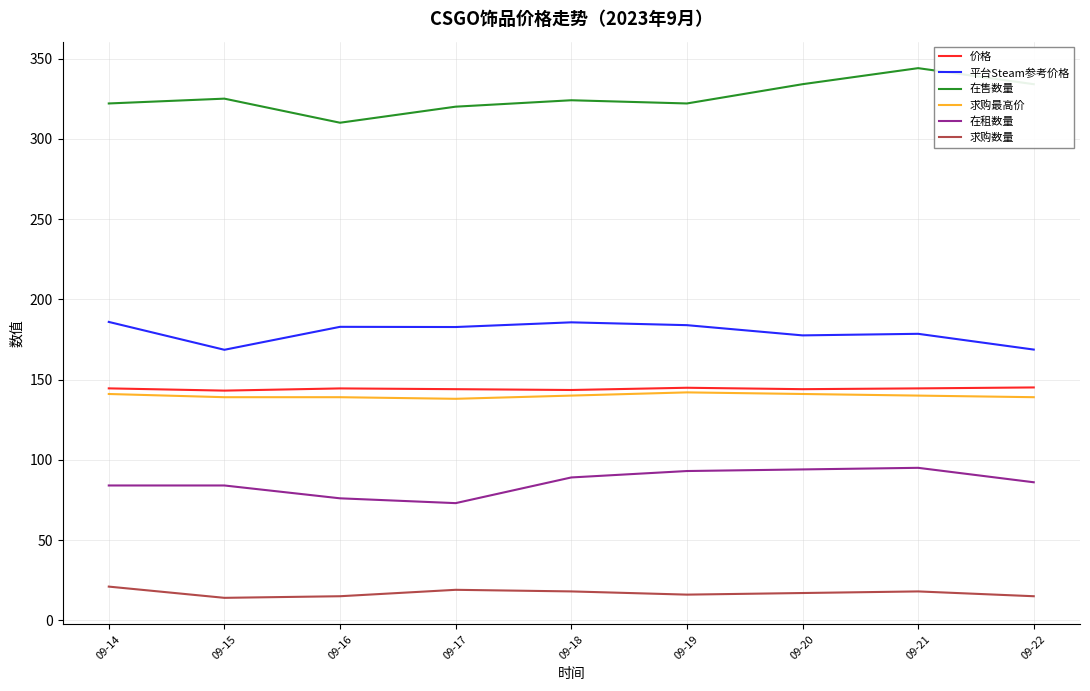

Is it true that 求购最高价 equals 139.0 at 09-15?

True